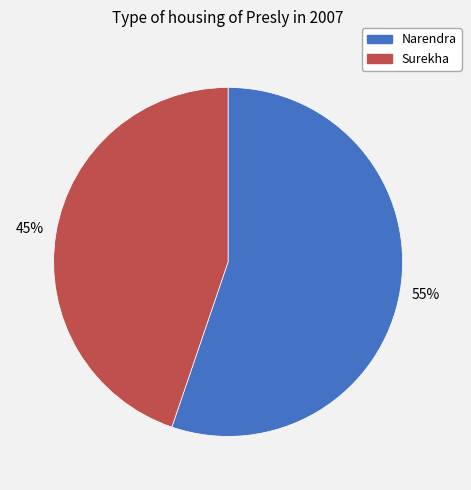

To the nearest percent, what percentage of the pie is Surekha?

45%